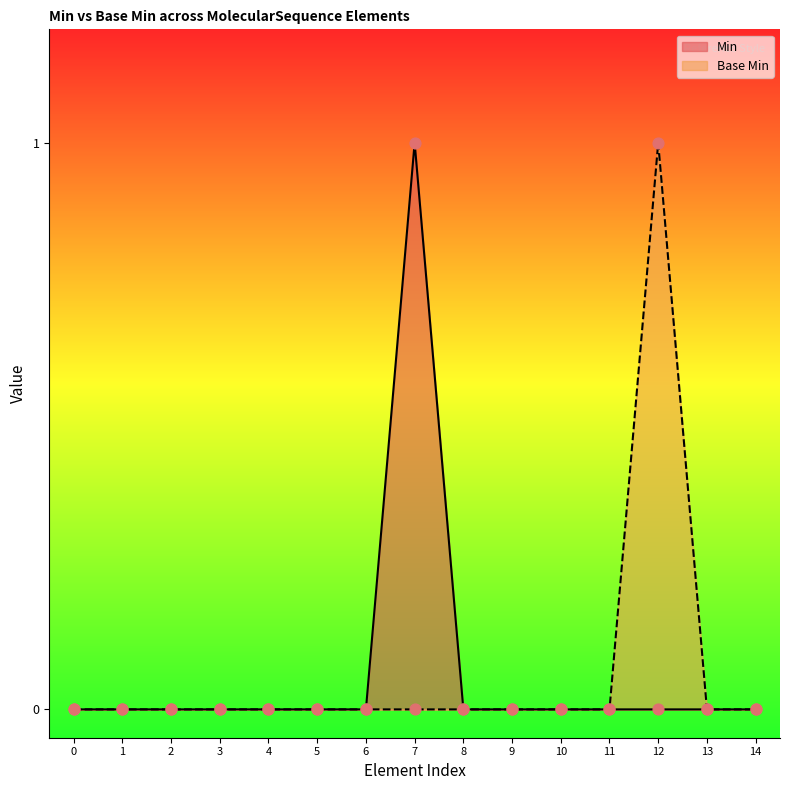

What are all the series names shown in the legend?

Min, Base Min